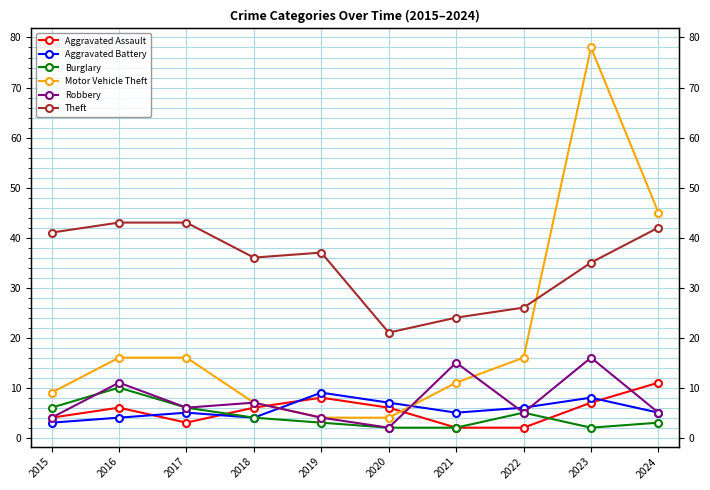

Which series has the largest total across all categories?

Theft